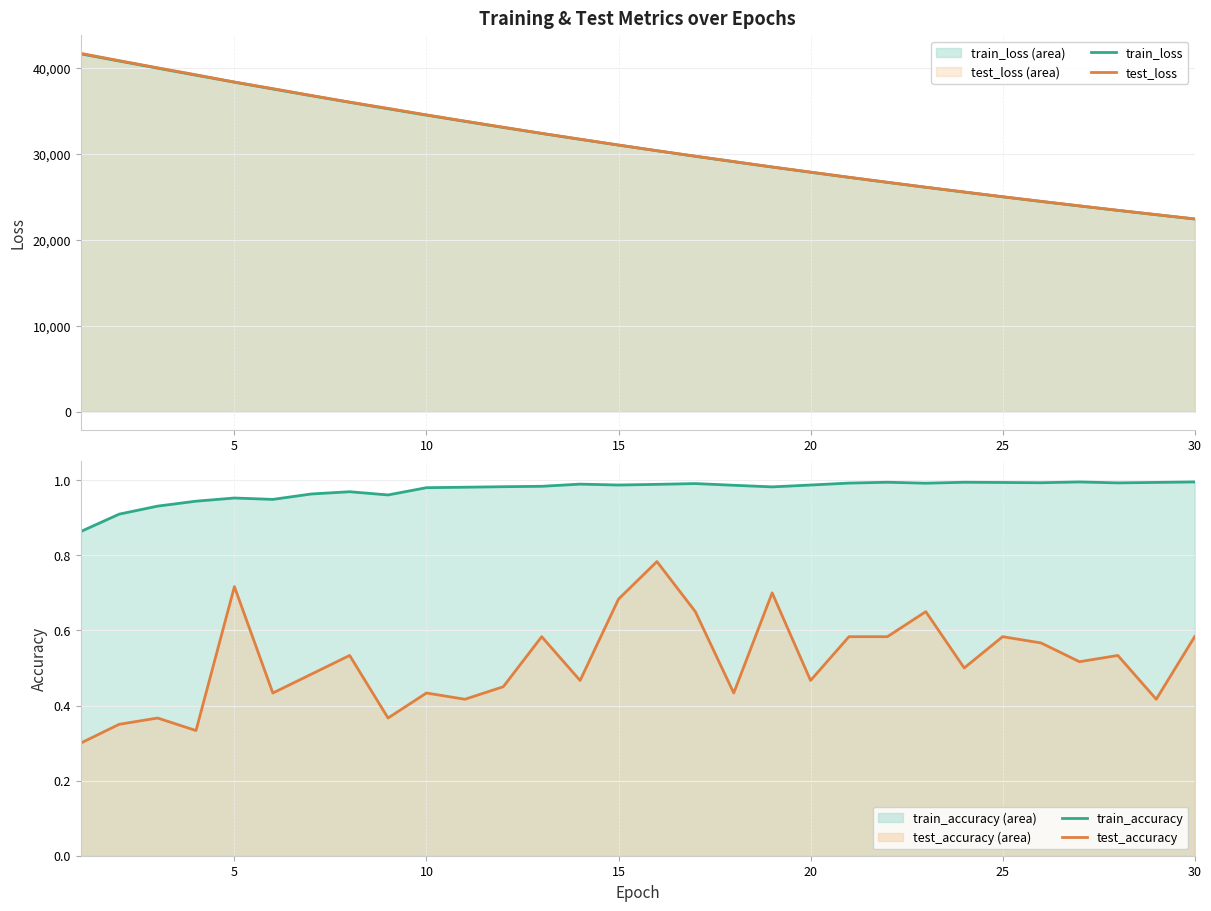

True or false: test_loss has more than 1 interior local peaks.

False